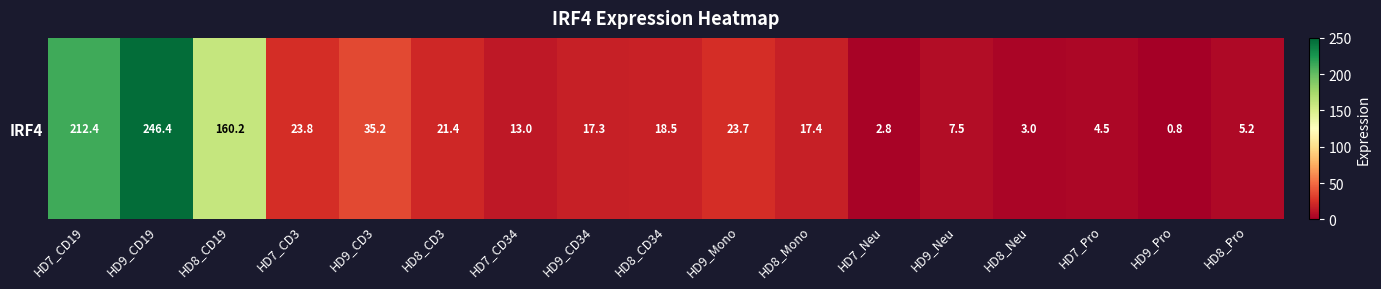

What is the difference between the second highest and minimum values?

211.5